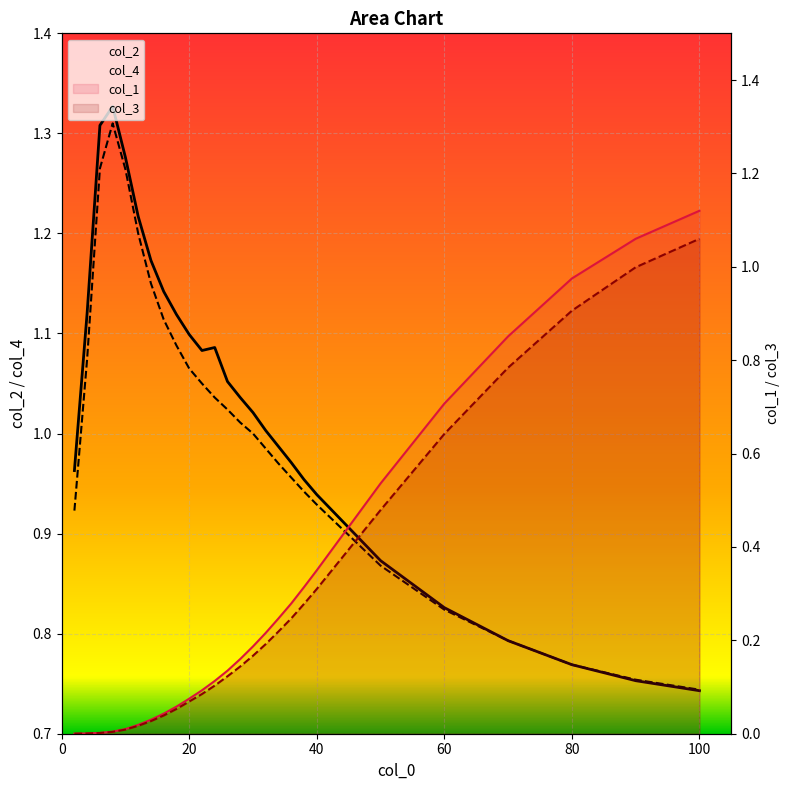

After their last crossing, which series has the higher values: col_3 or col_4?

col_3